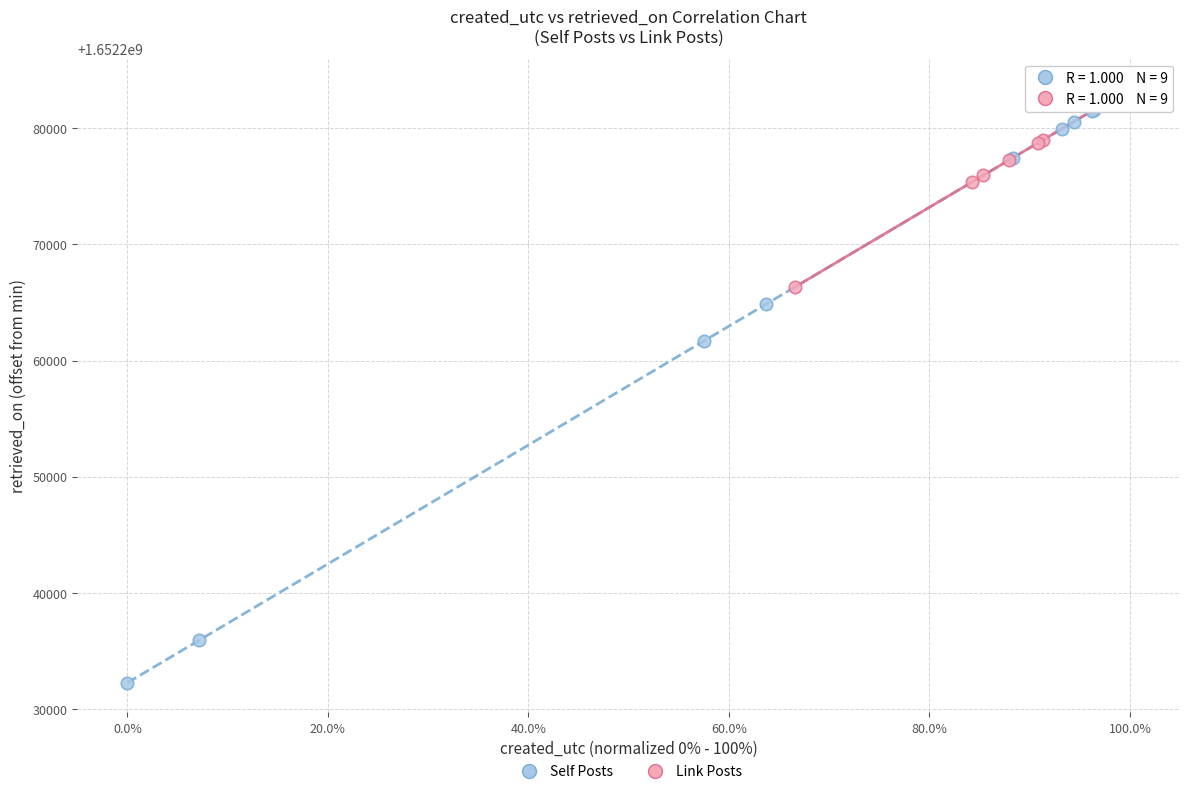

Which series has the widest spread of Y values?

Self Posts